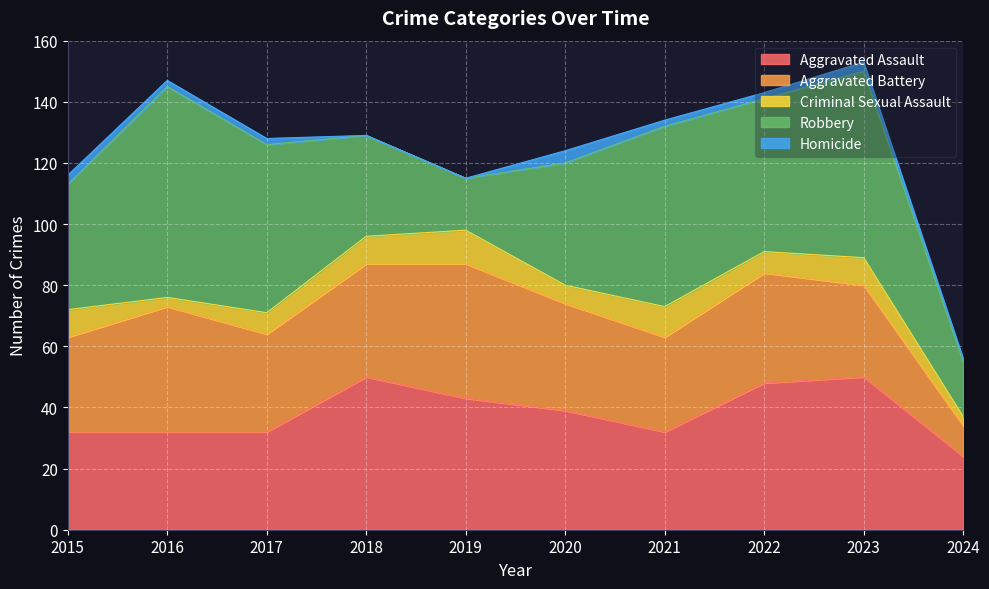

Reading left to right, list all the values displayed in this chart.

Aggravated Assault: 2015=32	2016=32	2017=32	2018=50	2019=43	2020=39	2021=32	2022=48	2023=50	2024=24
Aggravated Battery: 2015=31	2016=41	2017=32	2018=37	2019=44	2020=35	2021=31	2022=36	2023=30	2024=10
Criminal Sexual Assault: 2015=9	2016=3	2017=7	2018=9	2019=11	2020=6	2021=10	2022=7	2023=9	2024=3
Robbery: 2015=41	2016=69	2017=55	2018=33	2019=17	2020=40	2021=59	2022=50	2023=61	2024=18
Homicide: 2015=3	2016=2	2017=2	2018=0	2019=0	2020=4	2021=2	2022=2	2023=3	2024=1